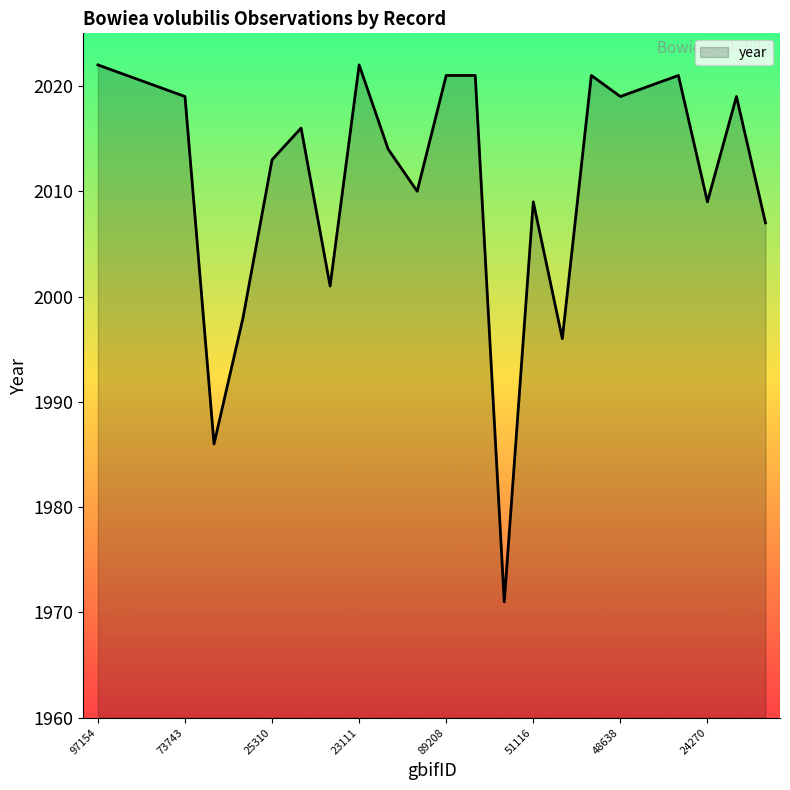

How many interior local valleys (lower than both neighbors) does the data have?

7